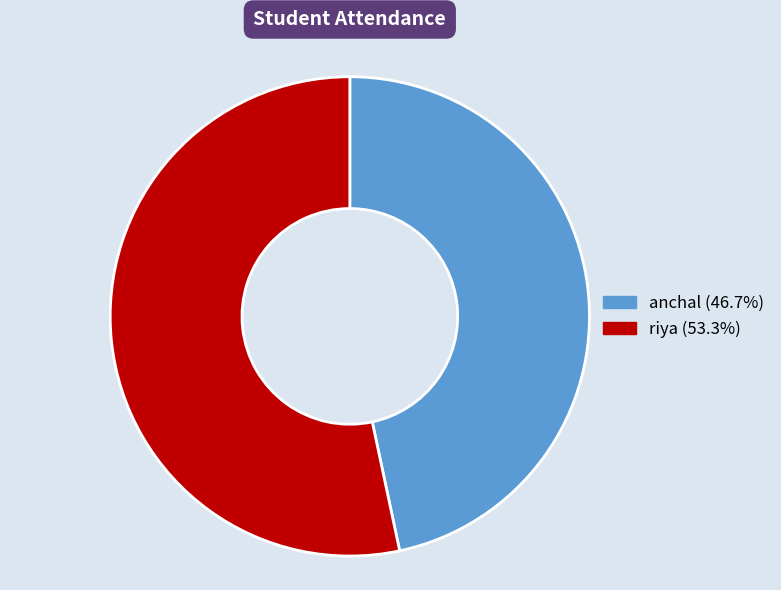

Does anchal account for over 50% of the chart?

No